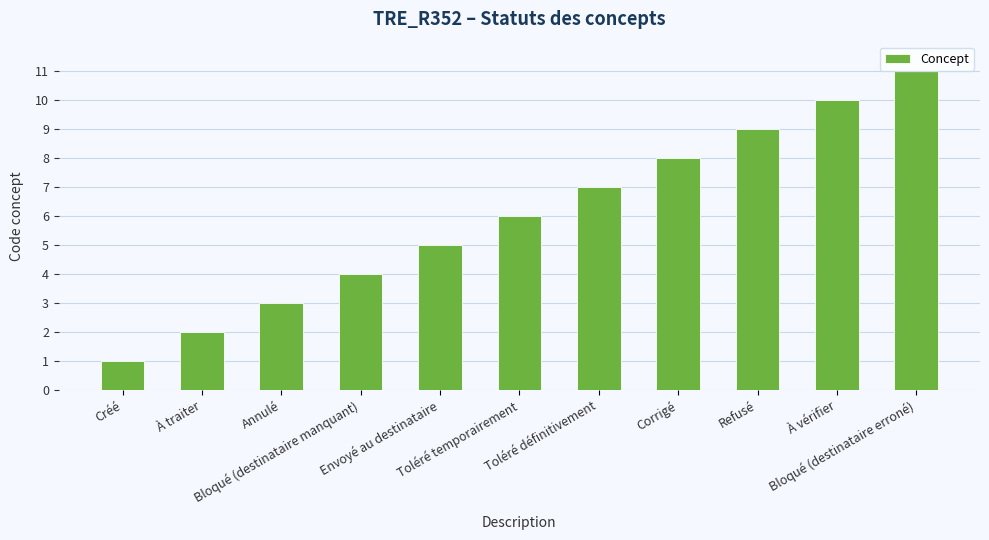

What is the difference between the second highest and minimum values?

9